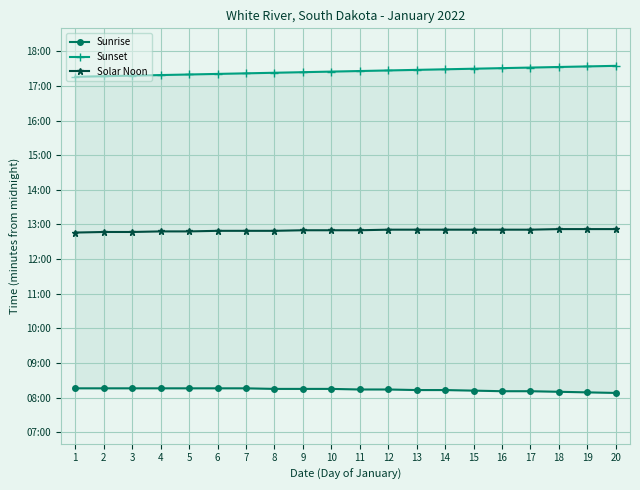

Rank the series by their maximum value, from highest to lowest.

Sunset, Solar Noon, Sunrise